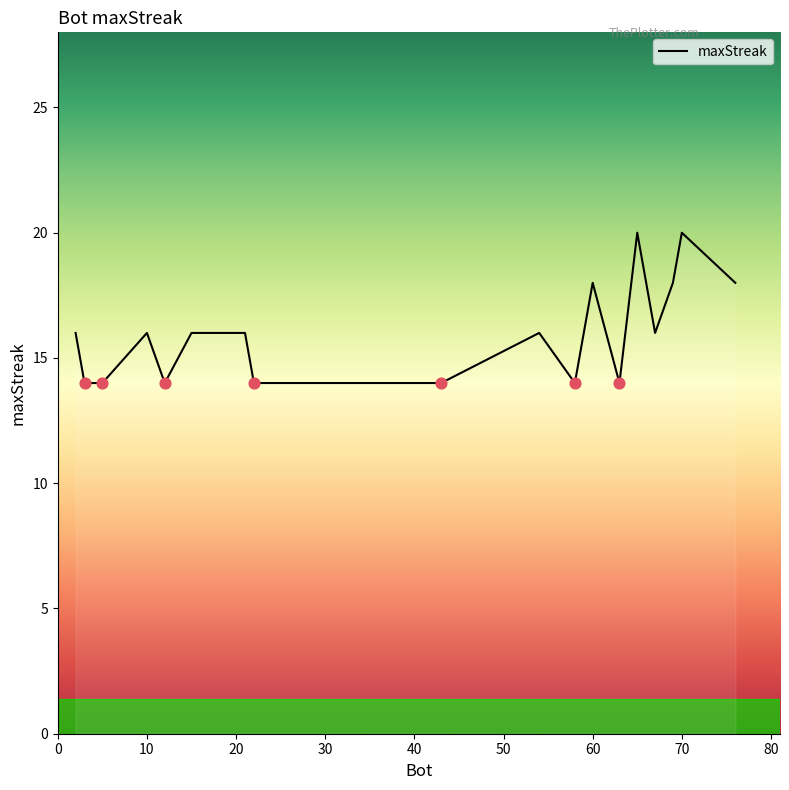

What is the difference between the maximum and minimum values?

6